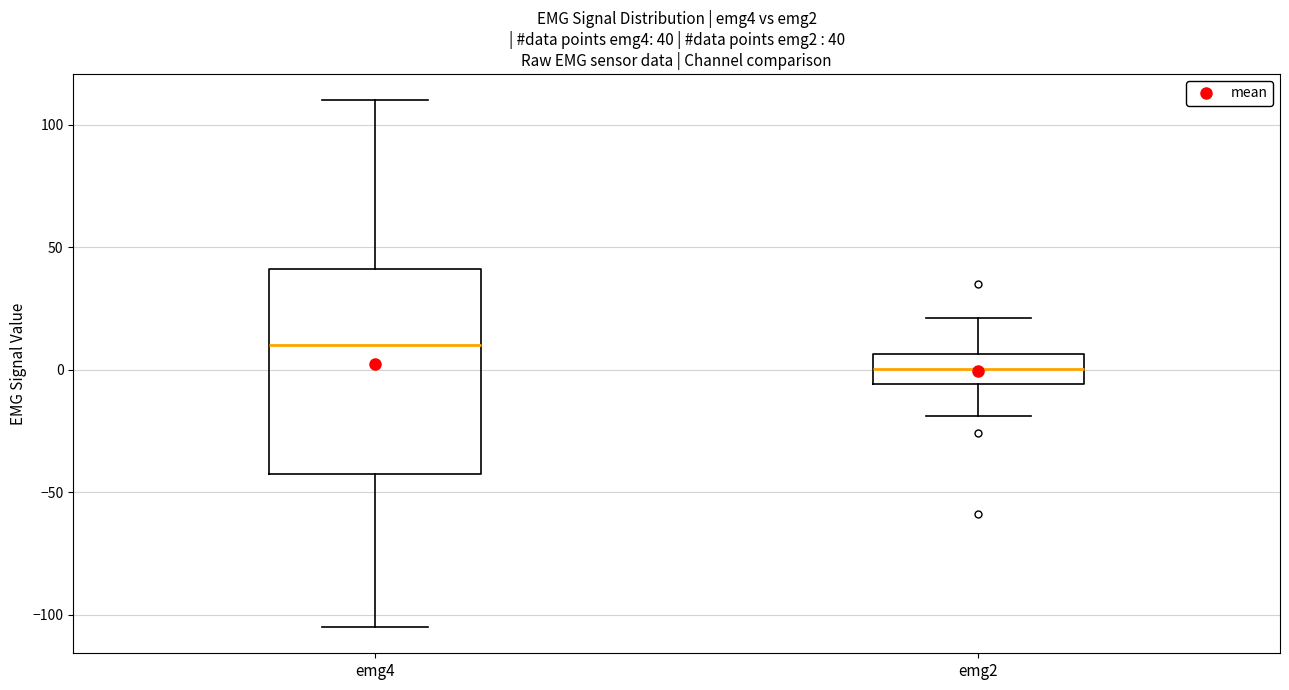

Which box's median line is the highest?

emg4